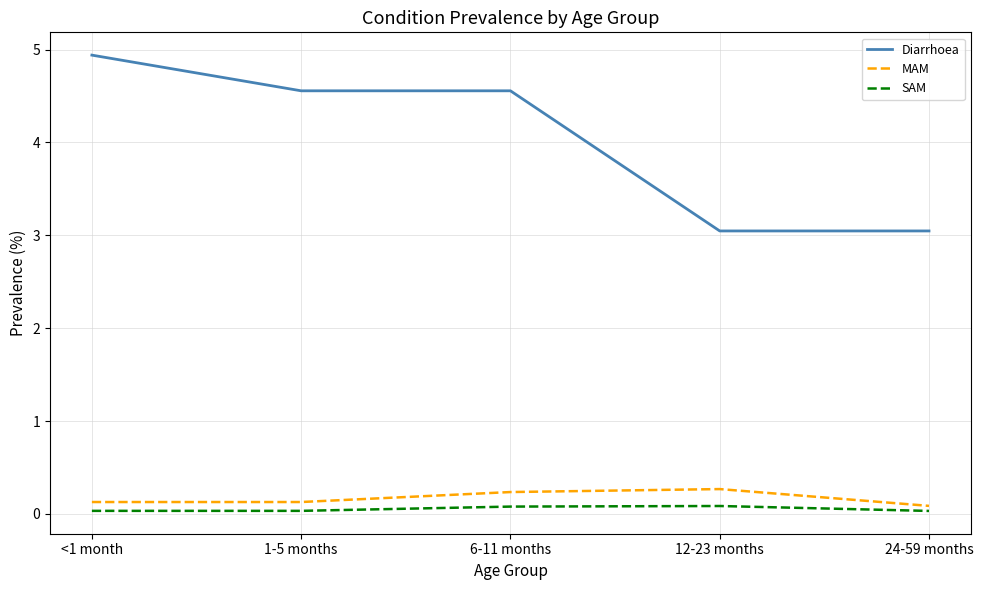

What is the minimum value for Diarrhoea?

3.0